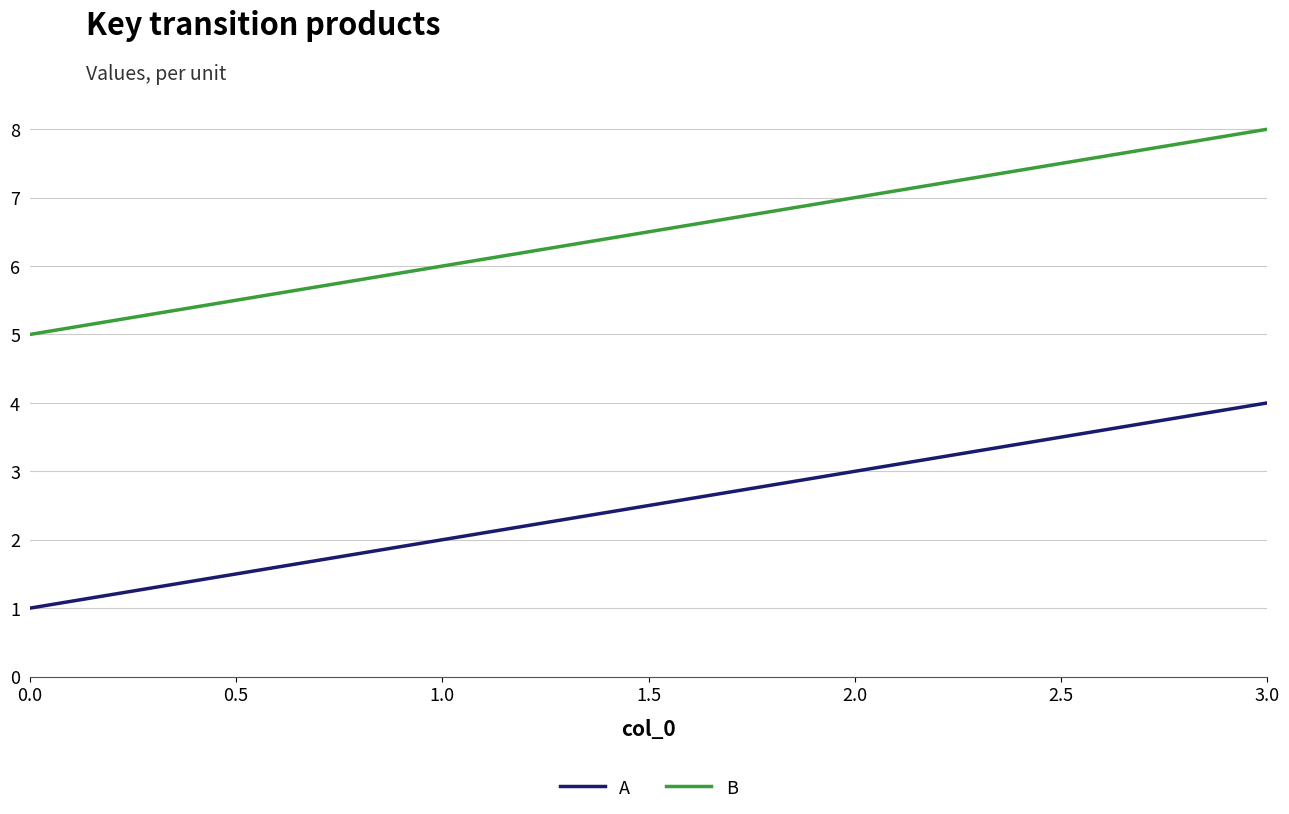

Which category has the highest value across all series?

3.0